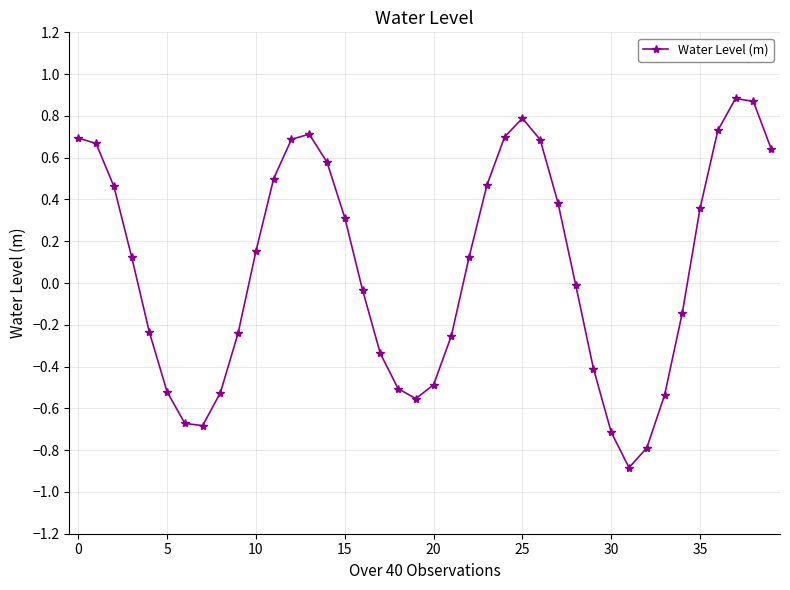

What is the smallest value displayed?

-0.9